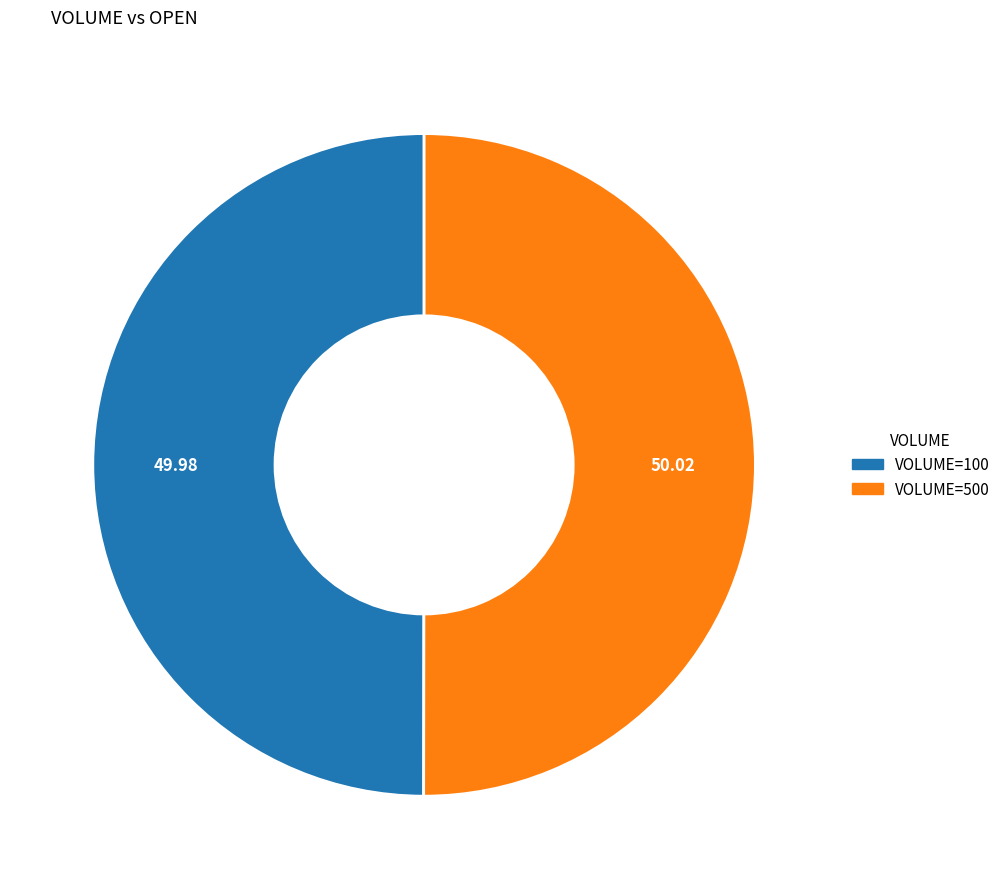

How many slices are in this pie chart?

2